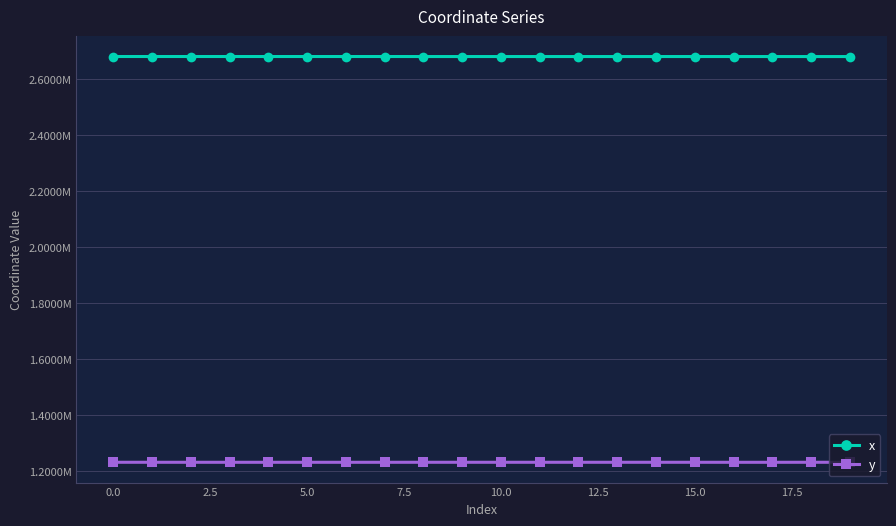

Is this an area chart (filled region under the line)?

No